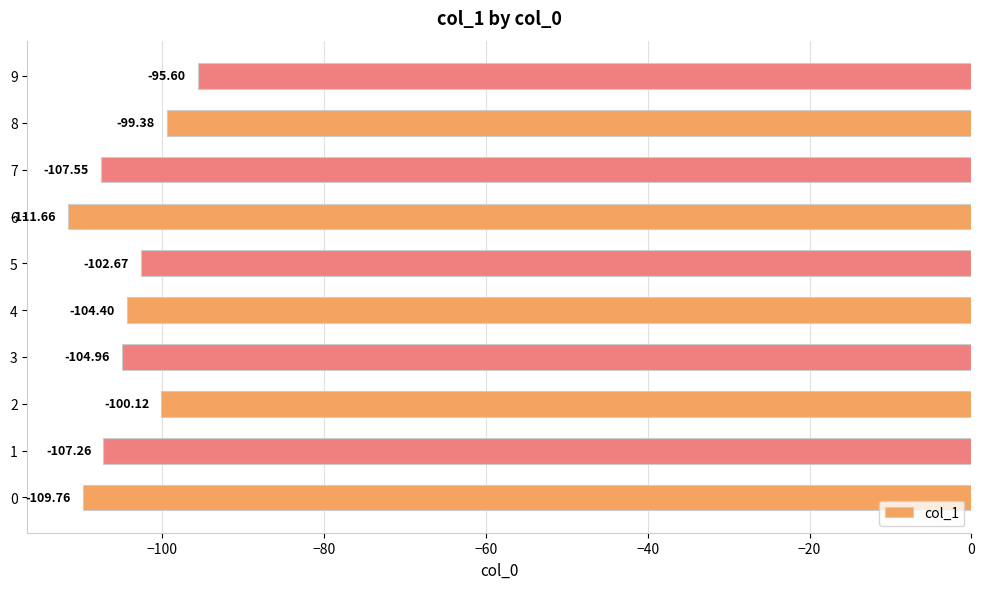

Does the chart contain any negative values?

Yes